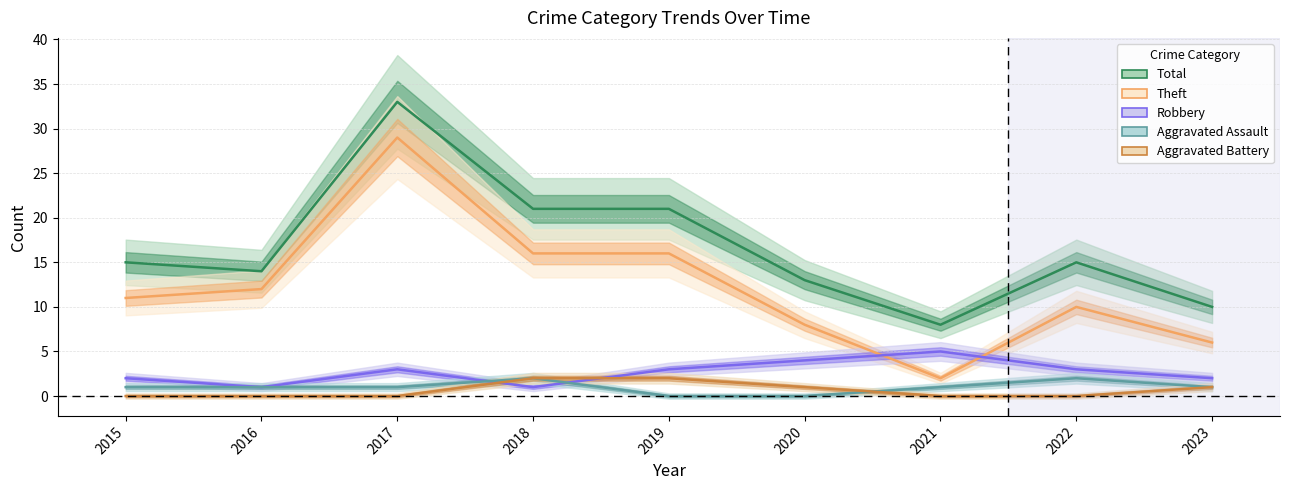

At how many categories does at least one series exceed 24?

1